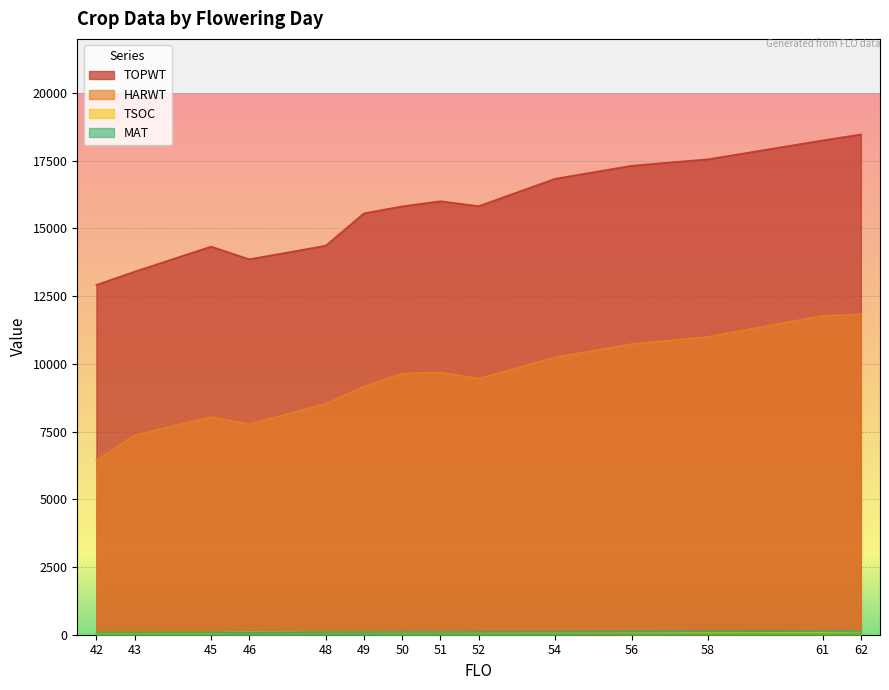

At 56, list the series in order from smallest to largest.

TSOC, MAT, HARWT, TOPWT